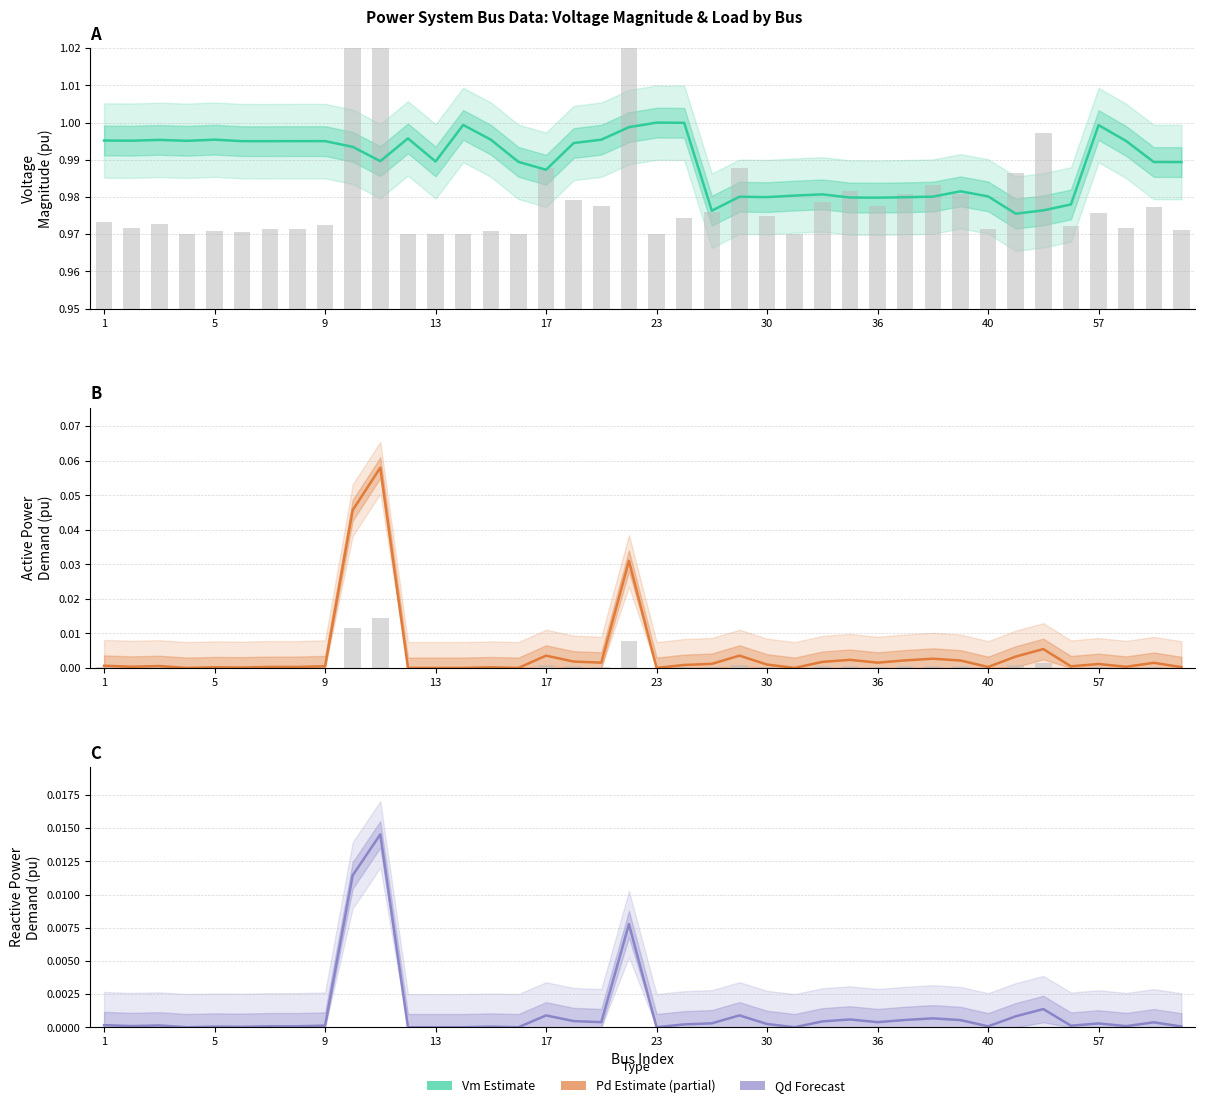

Is the value of Vm (Estimate) at 26 greater than the value of Qd (Forecast) at 40?

Yes